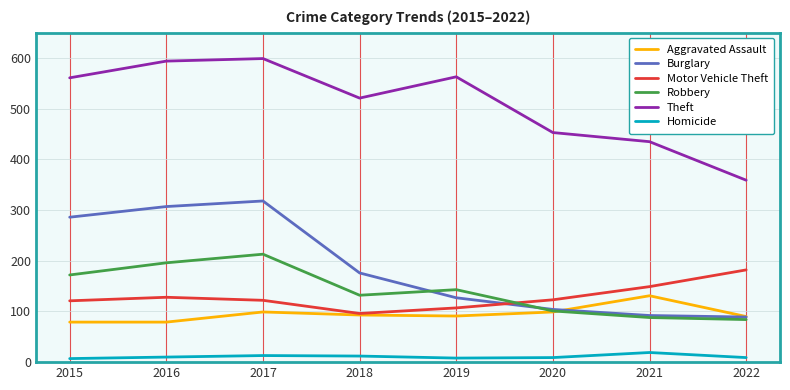

How many values in the Motor Vehicle Theft series are below 123?

4